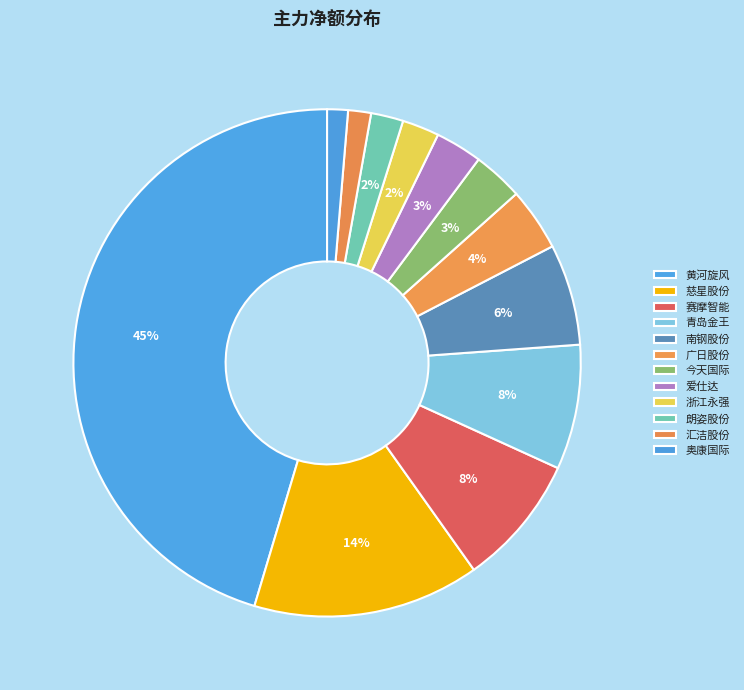

What is the largest slice in the pie chart?

黄河旋风